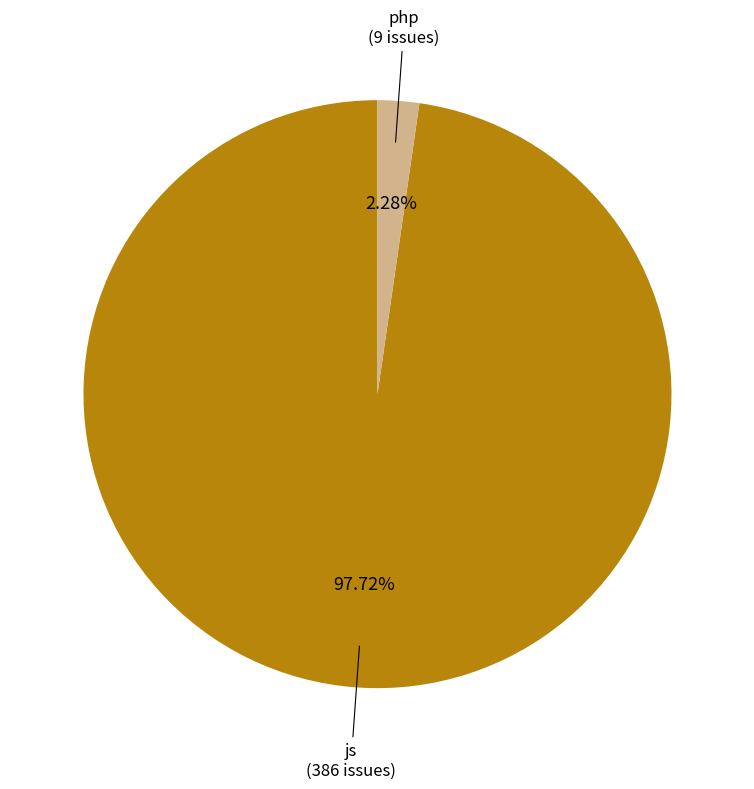

How many slices are in this pie chart?

2